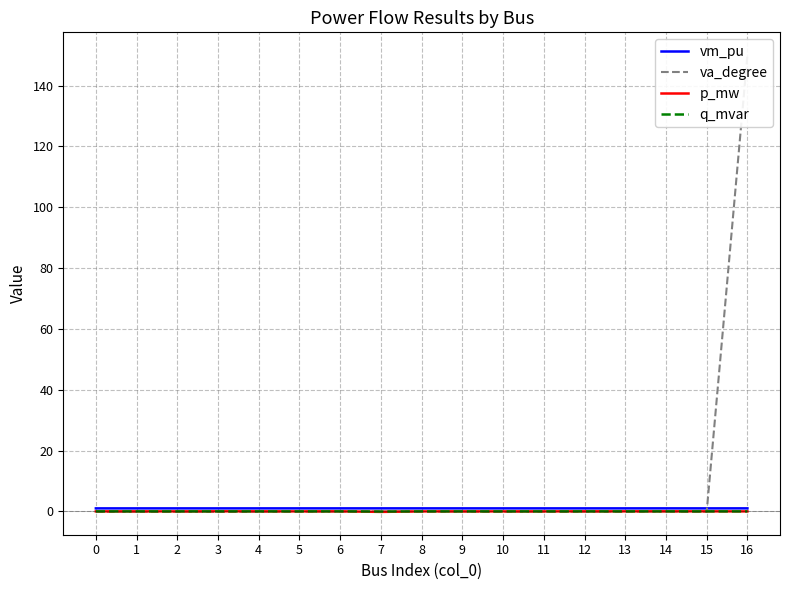

Is it true that va_degree equals -0.0 at 6?

False